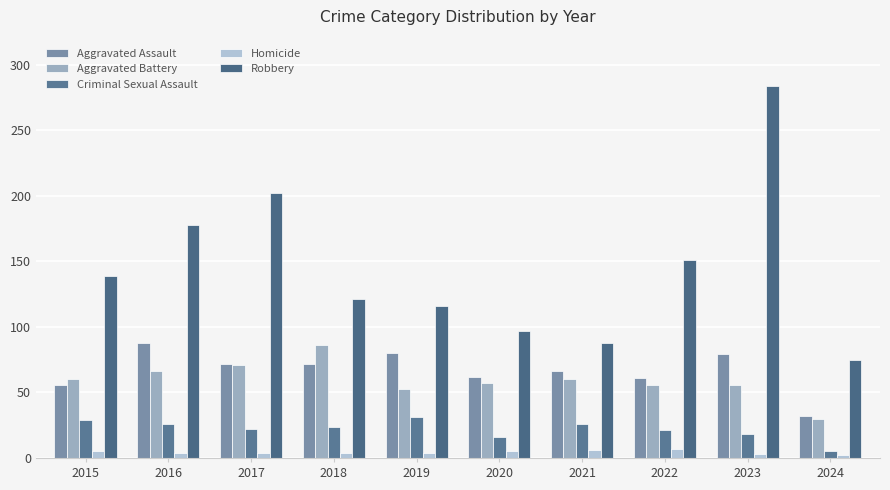

Are the bars horizontal?

No